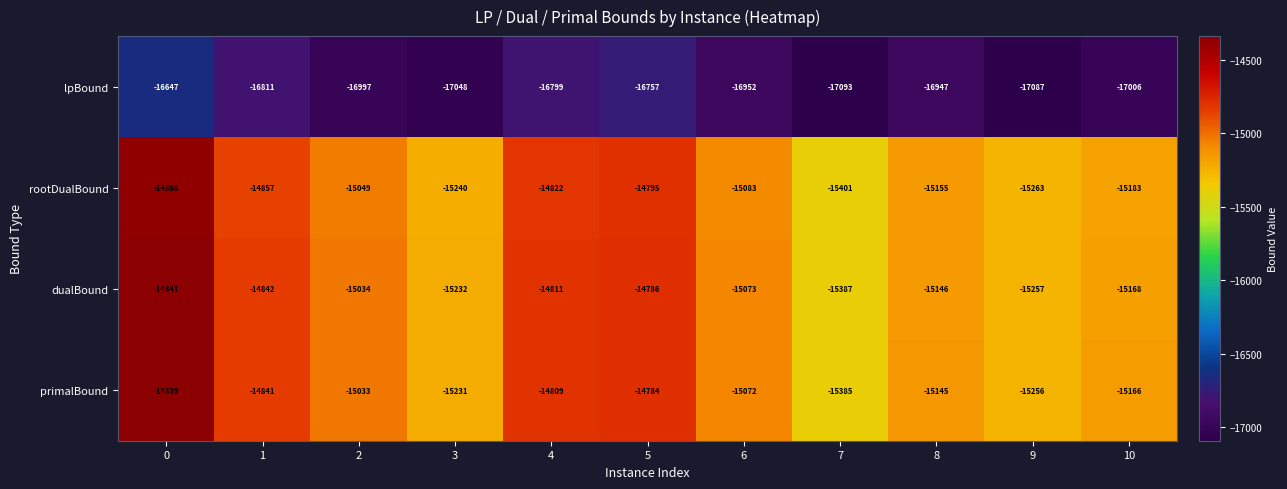

True or false: rootDualBound has a value of -15083 at 6.

True